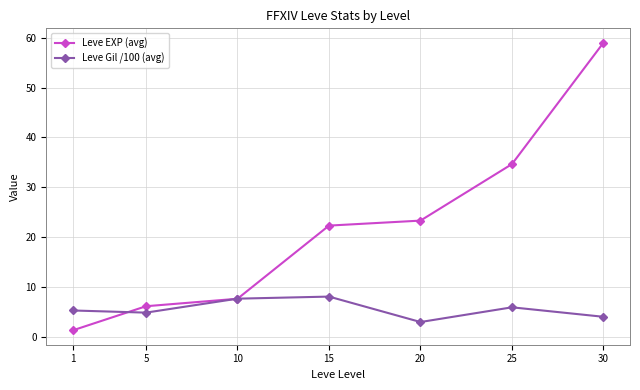

Which series has the widest spread of values?

Leve EXP (avg)